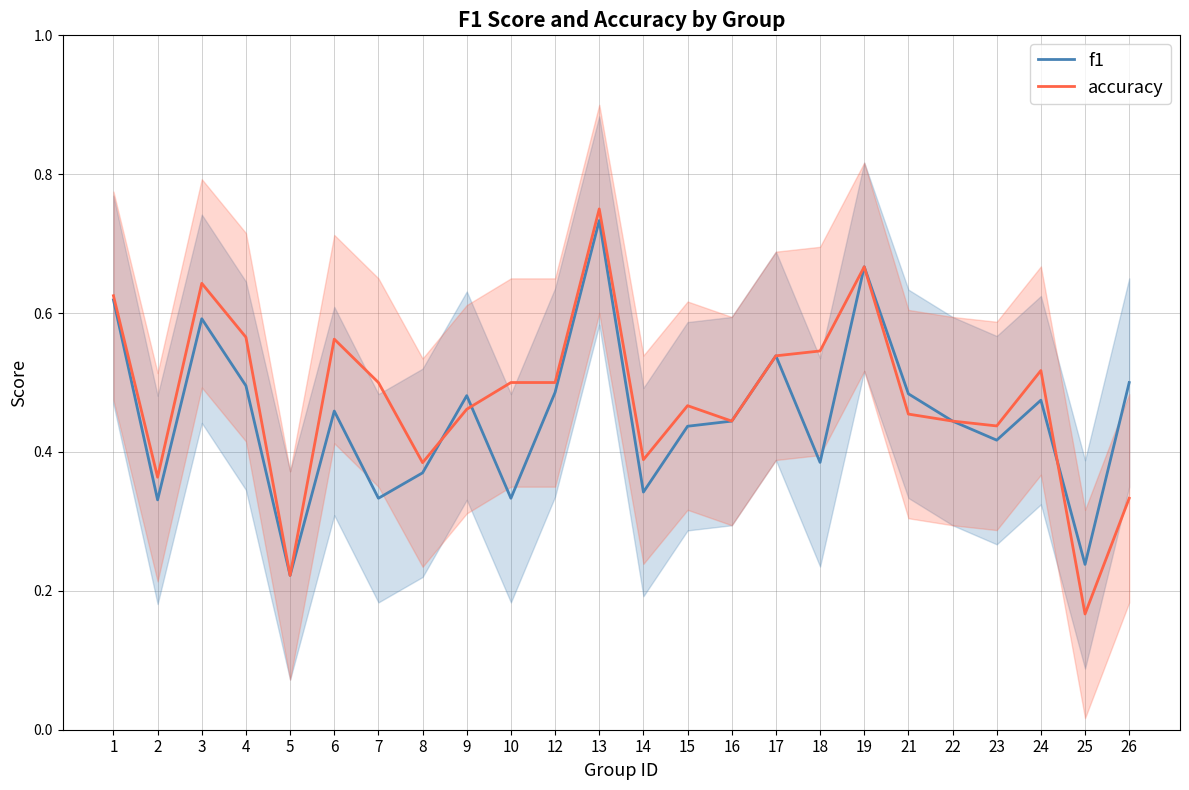

Which series has the widest spread of values?

accuracy